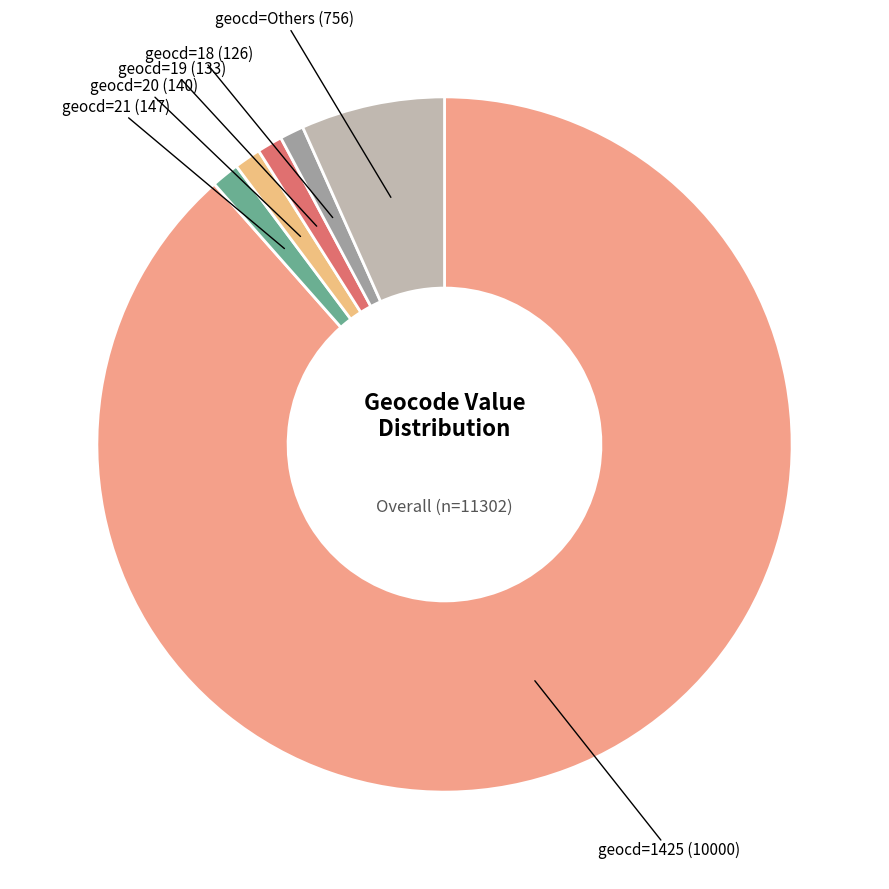

How many segments does this pie chart have?

6